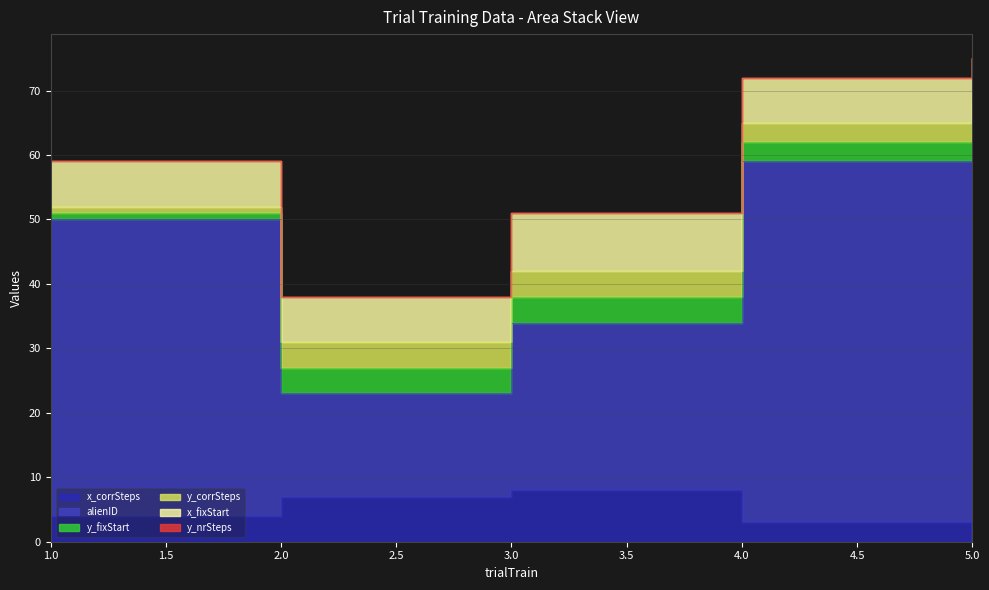

Reading left to right, extract all data points from this chart.

x_corrSteps: 4	7	8	3	0
alienID: 46	16	26	56	66
y_fixStart: 1	4	4	3	2
y_corrSteps: 1	4	4	3	2
x_fixStart: 7	7	9	7	5
y_nrSteps: 0	0	0	0	0